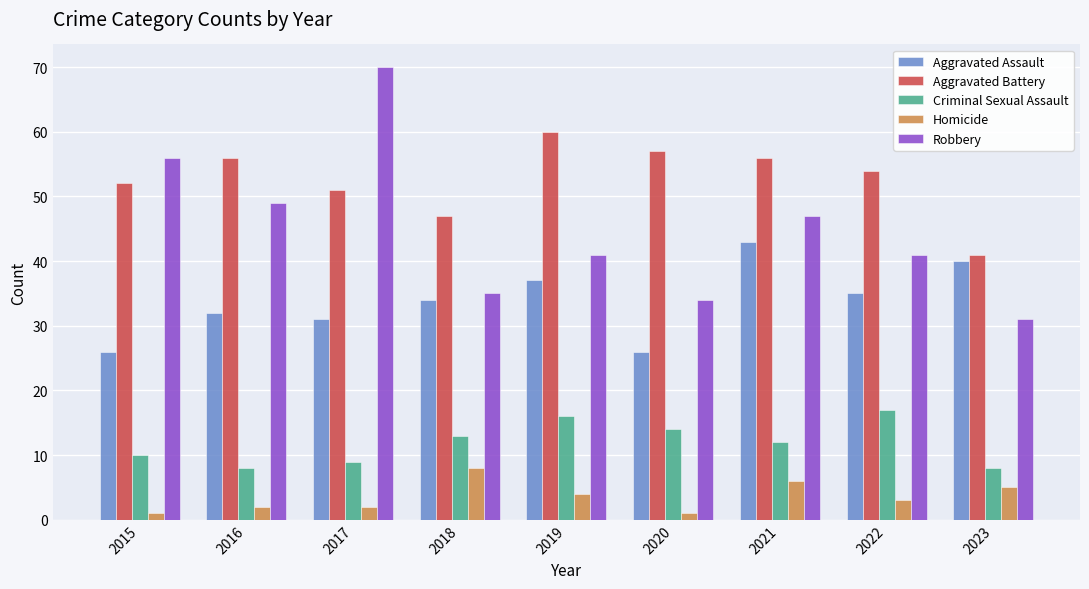

How many distinct data groups are displayed?

5